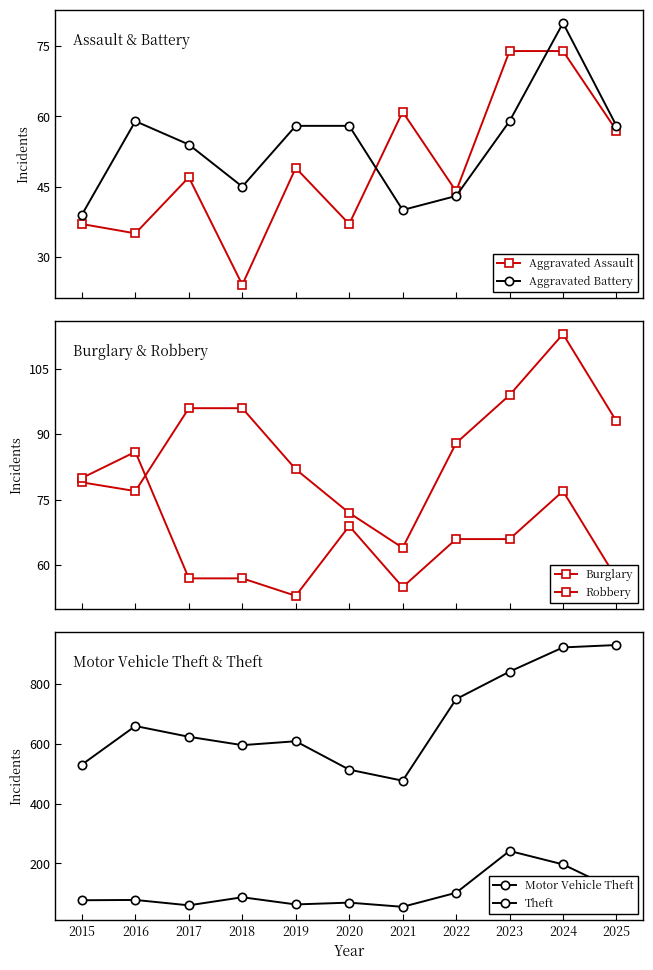

At which label does Theft first exceed 624?

2016